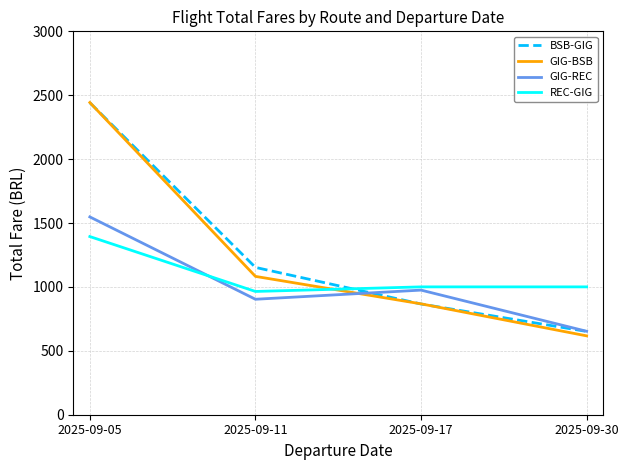

In REC-GIG, how many points are lower than both neighbors (excluding endpoints)?

1